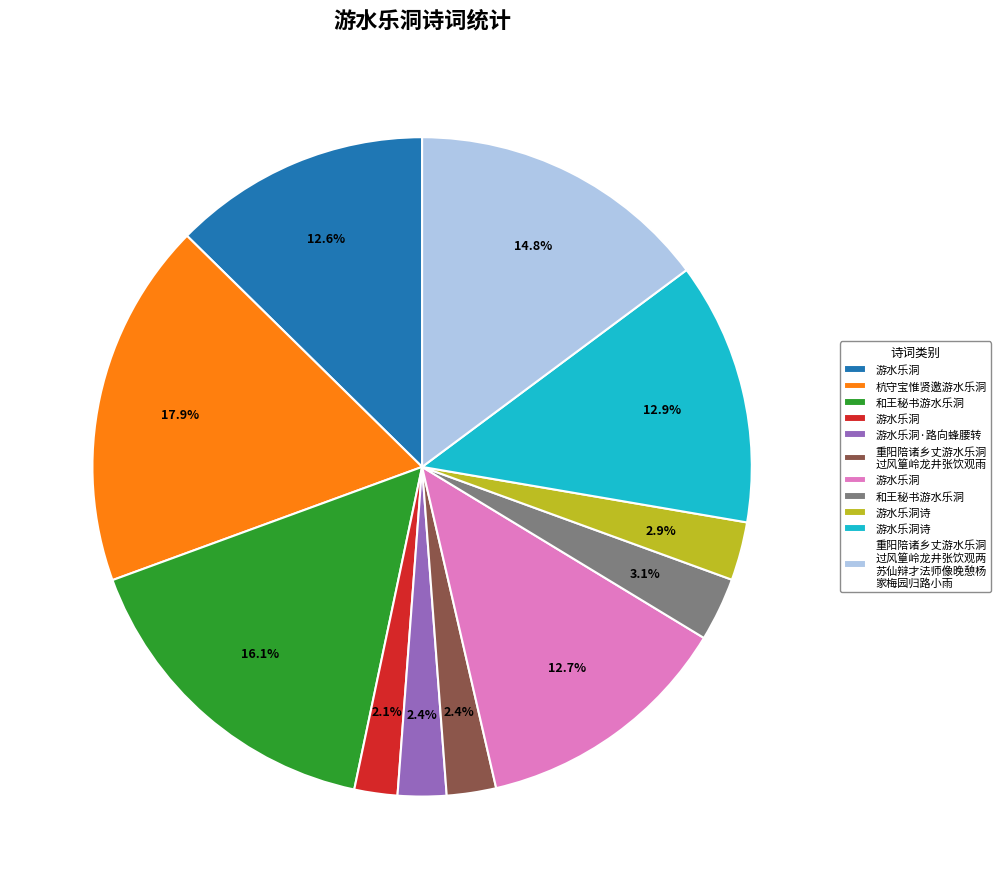

Does any single category account for the majority?

No